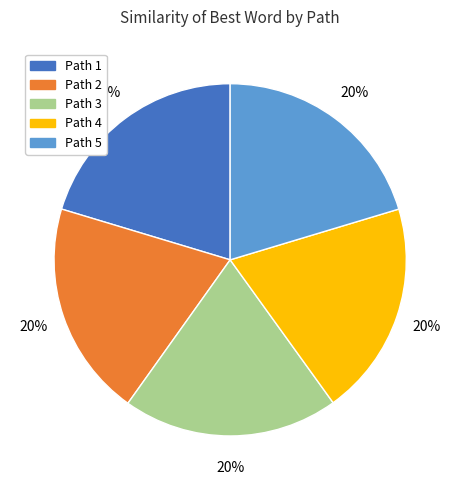

The Path 3 slice represents 29% of the pie. True or false?

False